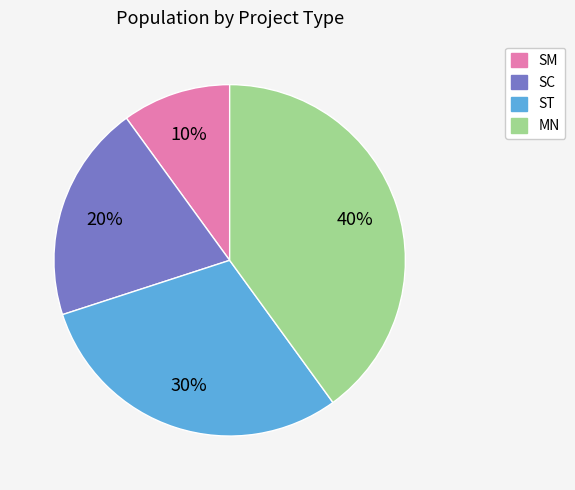

Is it true that SC is 20% of the pie?

True